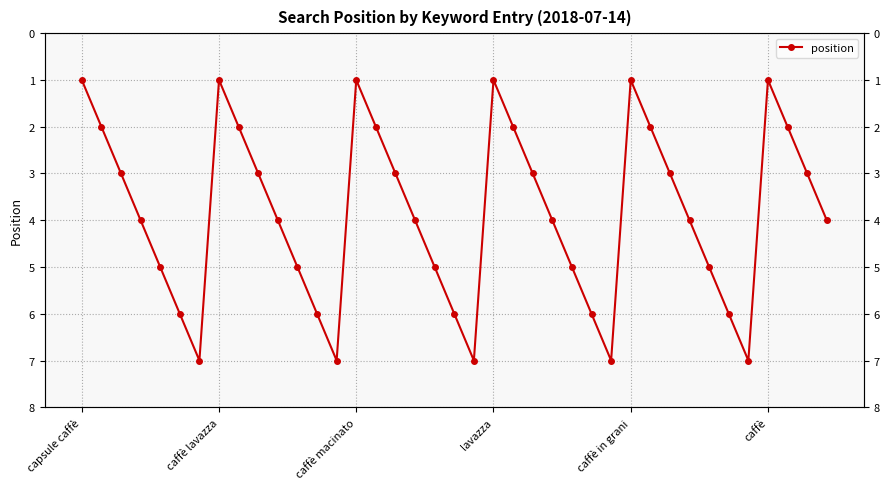

What is the difference between the maximum and minimum values?

6